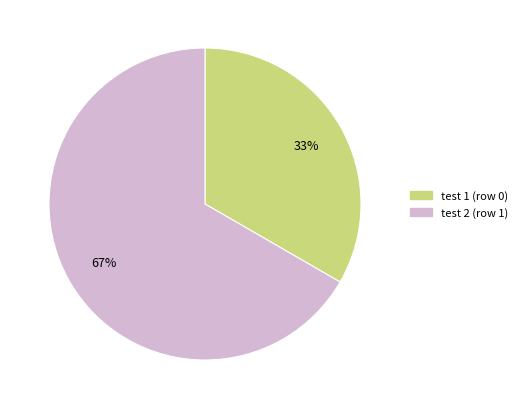

Which category has the smallest portion of the pie?

test 1